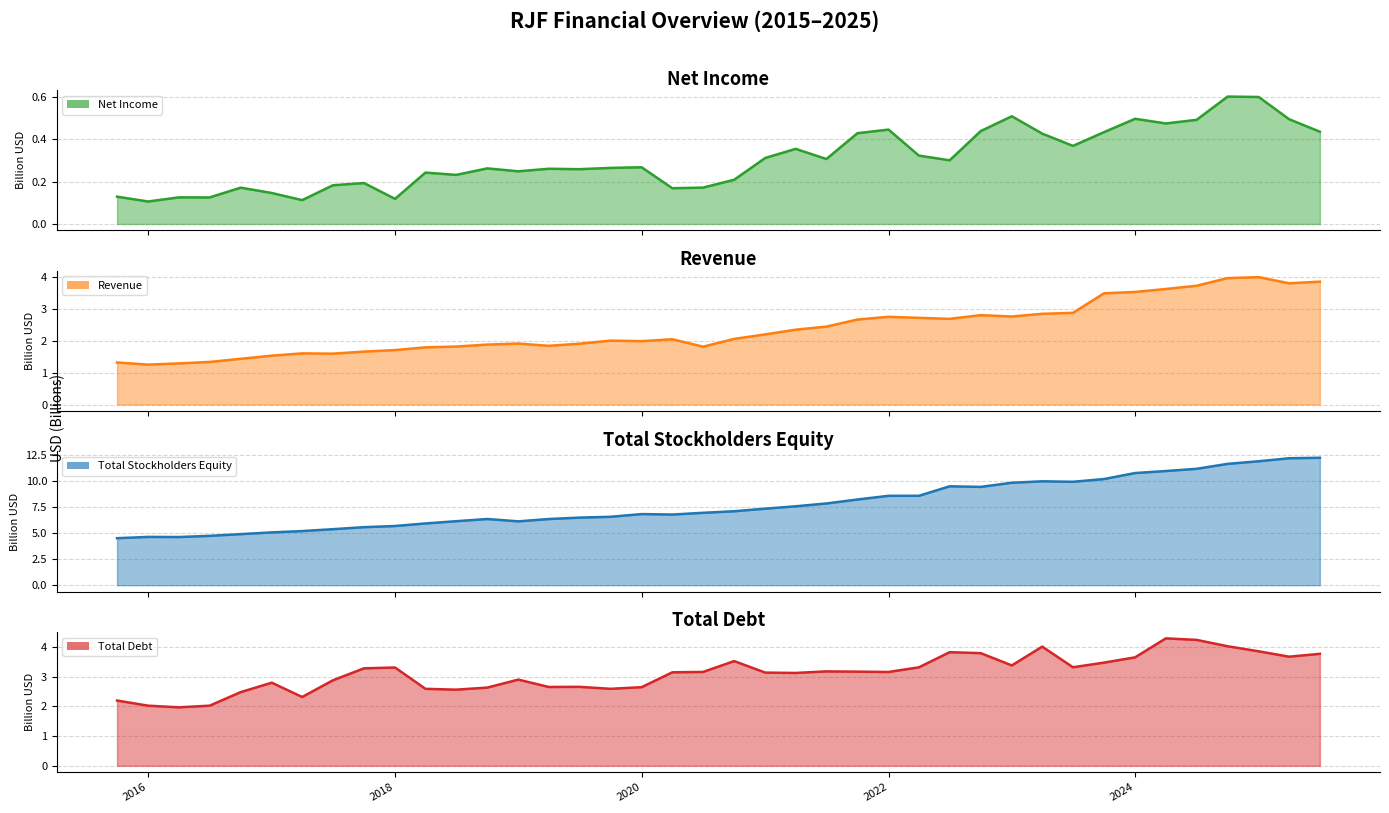

What is the value of the Total Stockholders Equity point at the 18th from the left?

6.8